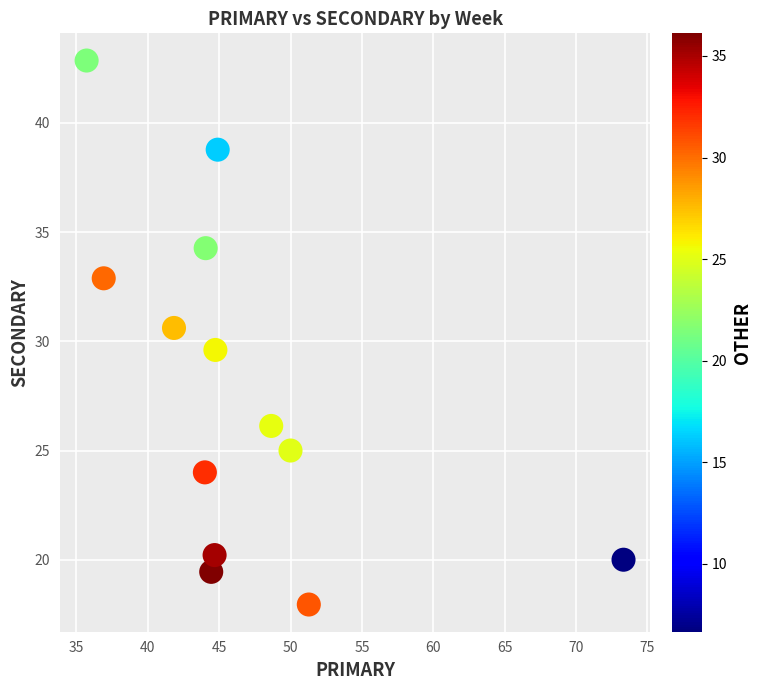

What is the range of X values (max minus min)?

37.6